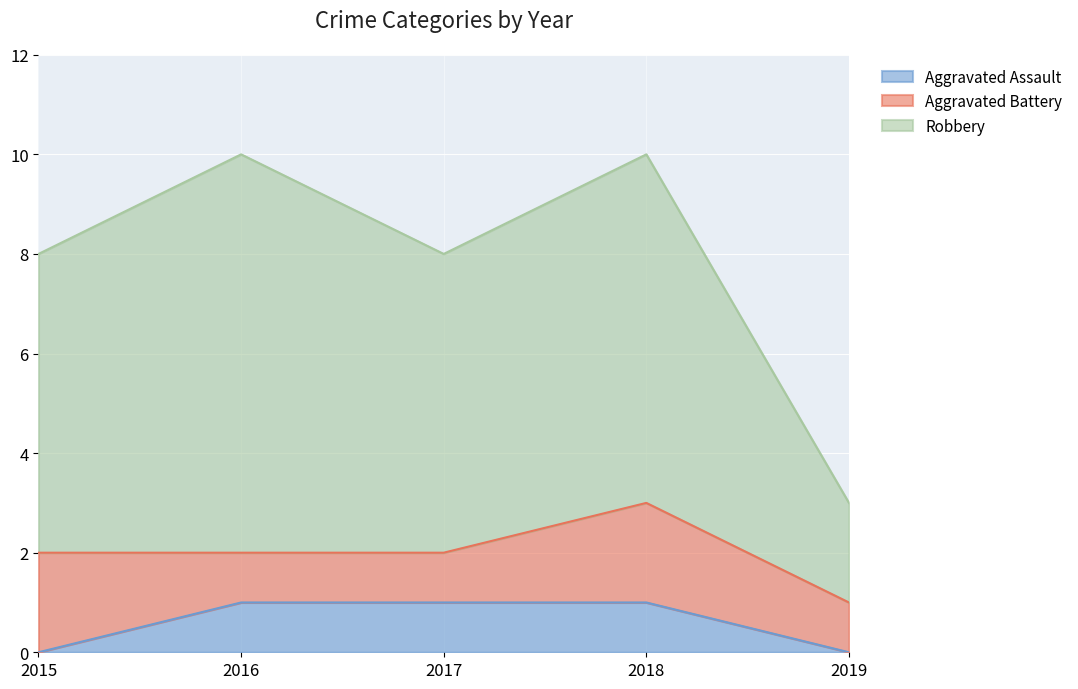

The value of Aggravated Assault at 2016 is 1. True or false?

True